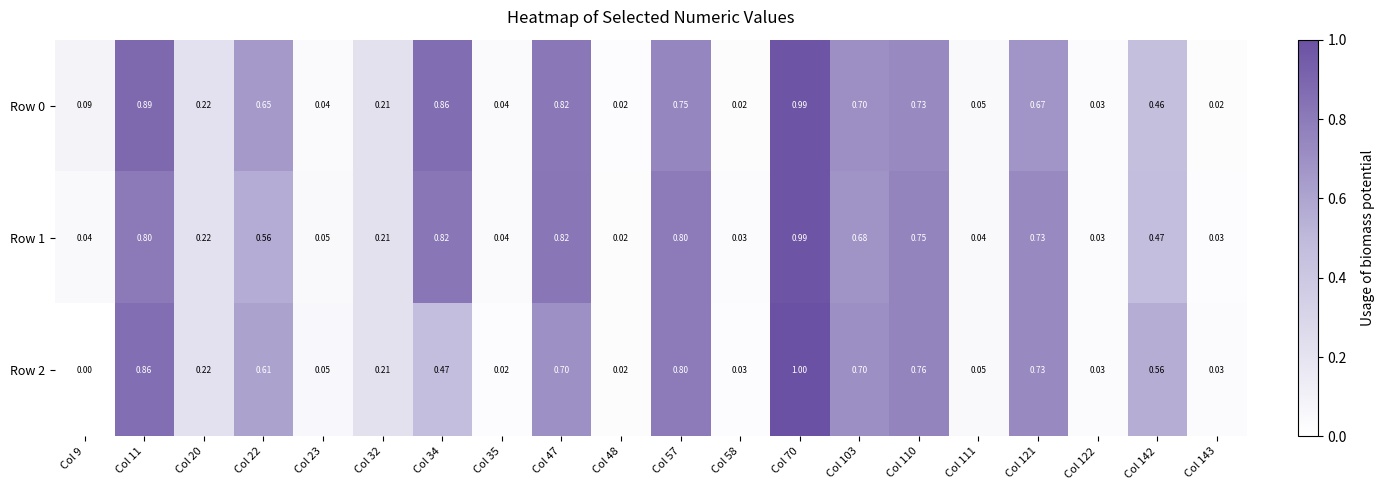

At how many categories does at least one series exceed 0?

20